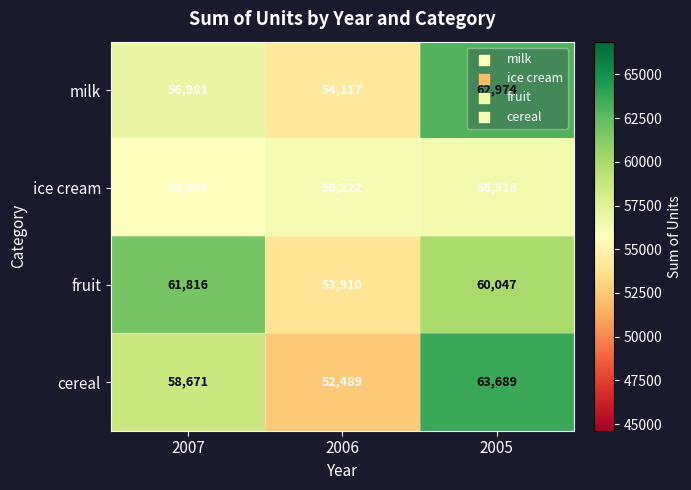

Which series changed the most between 2006 and 2005?

cereal